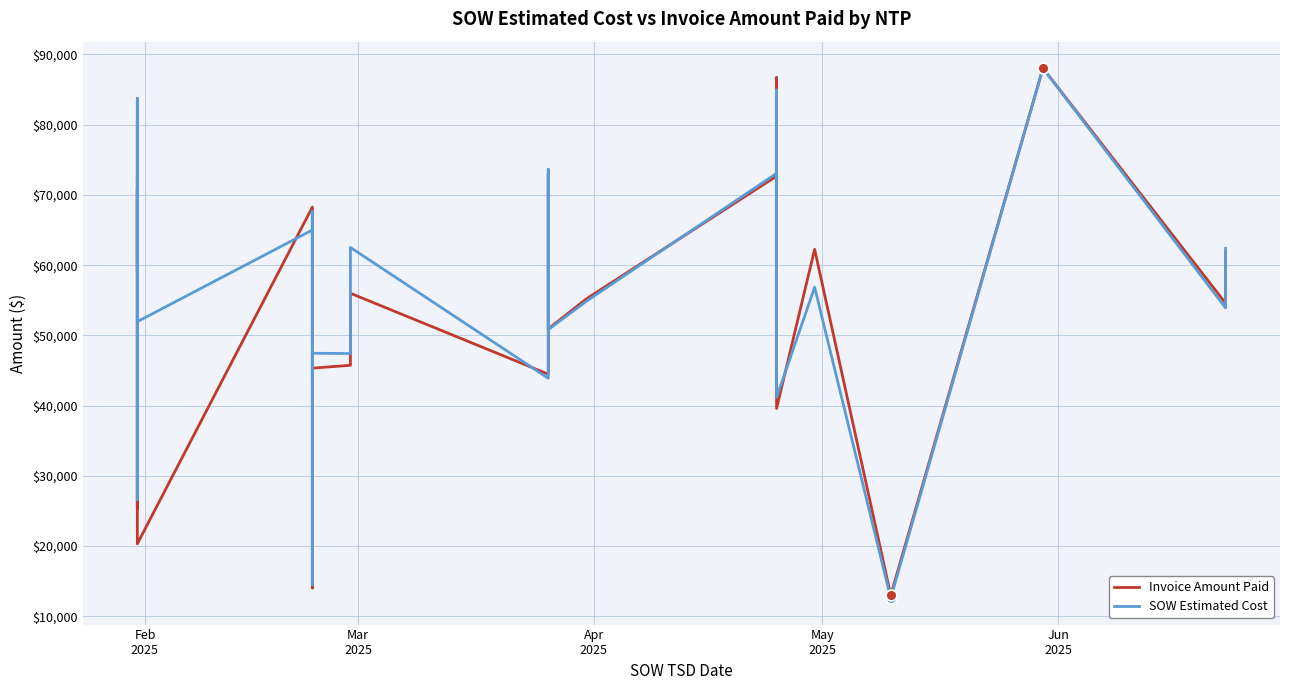

At how many categories does at least one series exceed 15755?

34